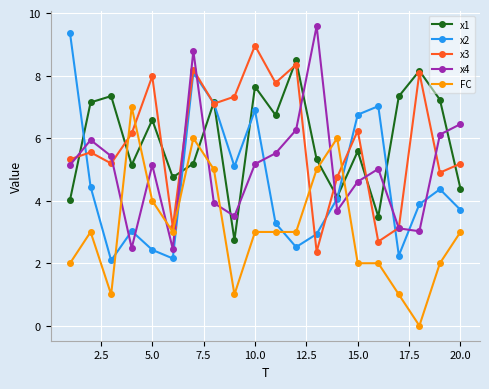

True or false: FC and x1 cross at least once.

True